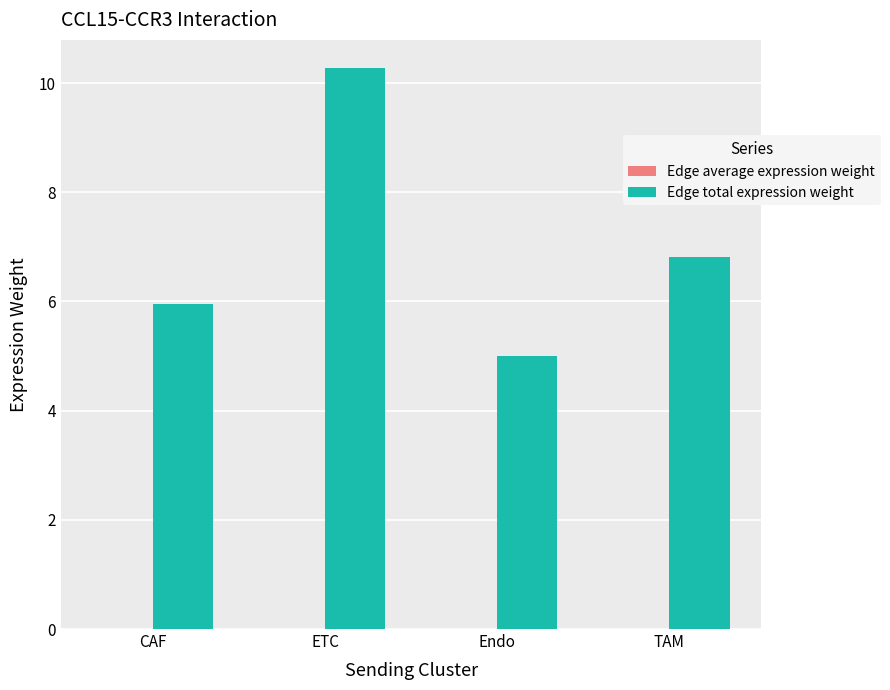

What is the sum of all Edge total expression weight values?

28.0